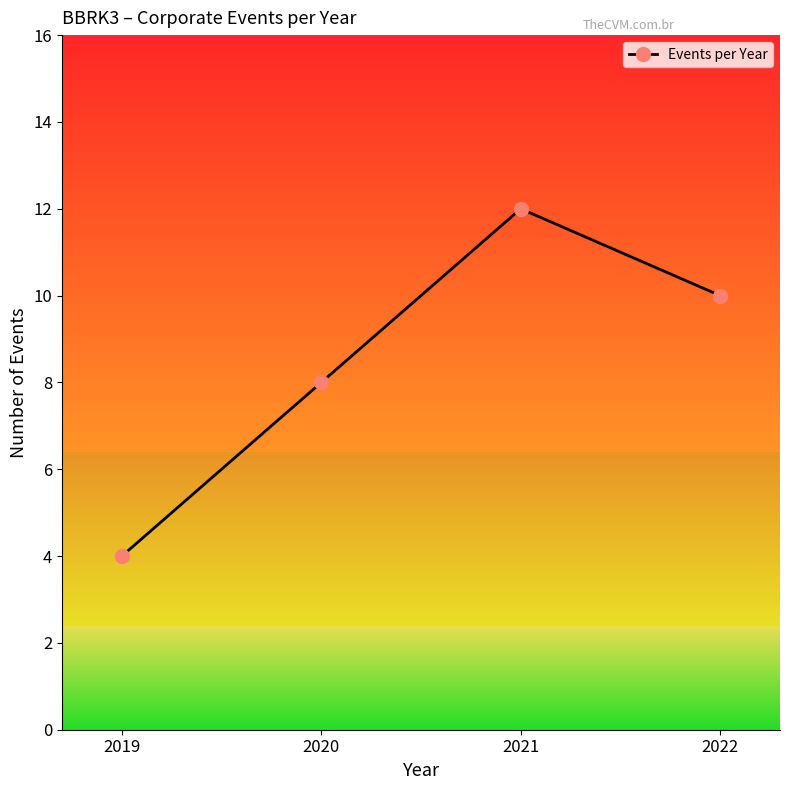

Where is the data nearest to the value 8?

2020